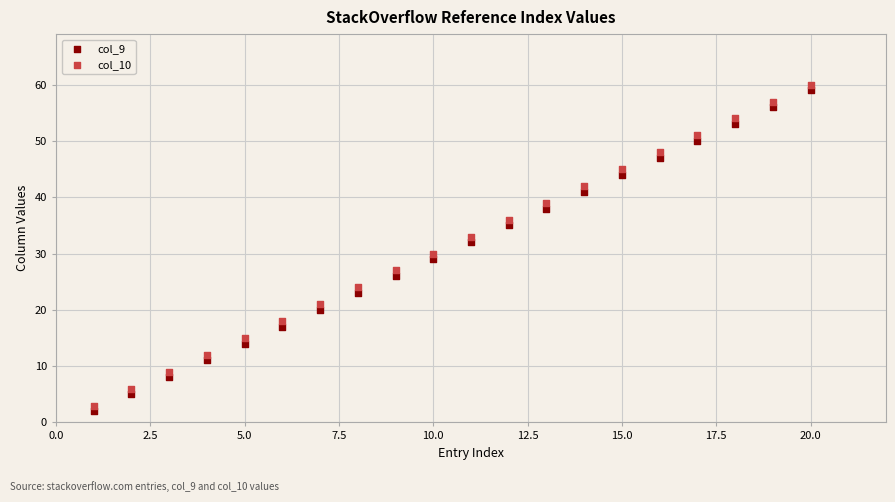

What is the X range (max minus min) for the scatter plot?

19